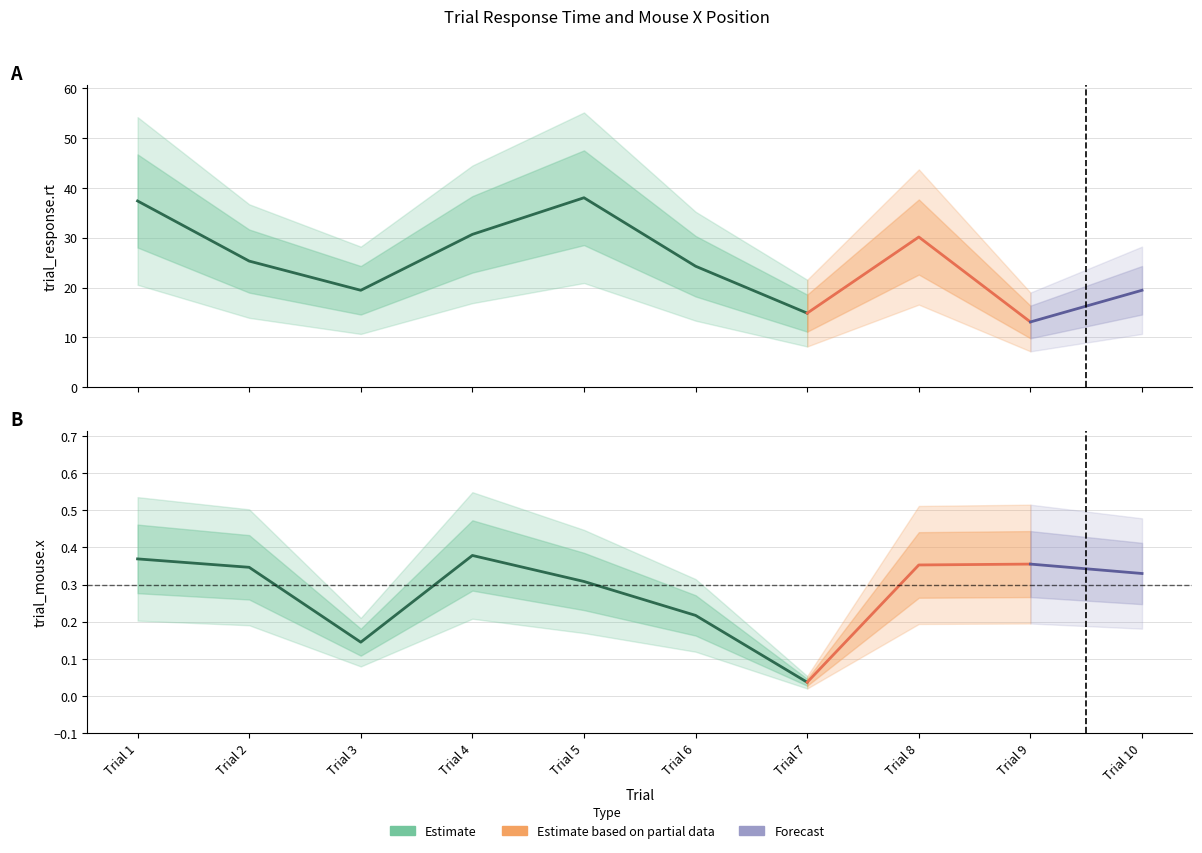

Which series changed the most between Trial 1 and Trial 2?

trial_response.rt